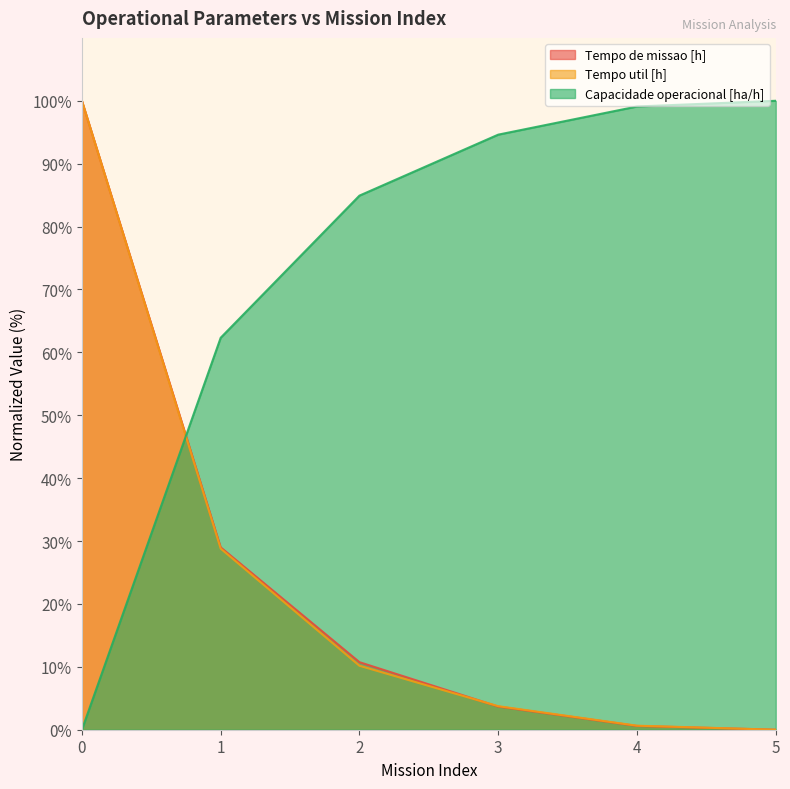

Between which two adjacent categories do Tempo de missao [h] and Capacidade operacional [ha/h] first intersect?

0 and 1